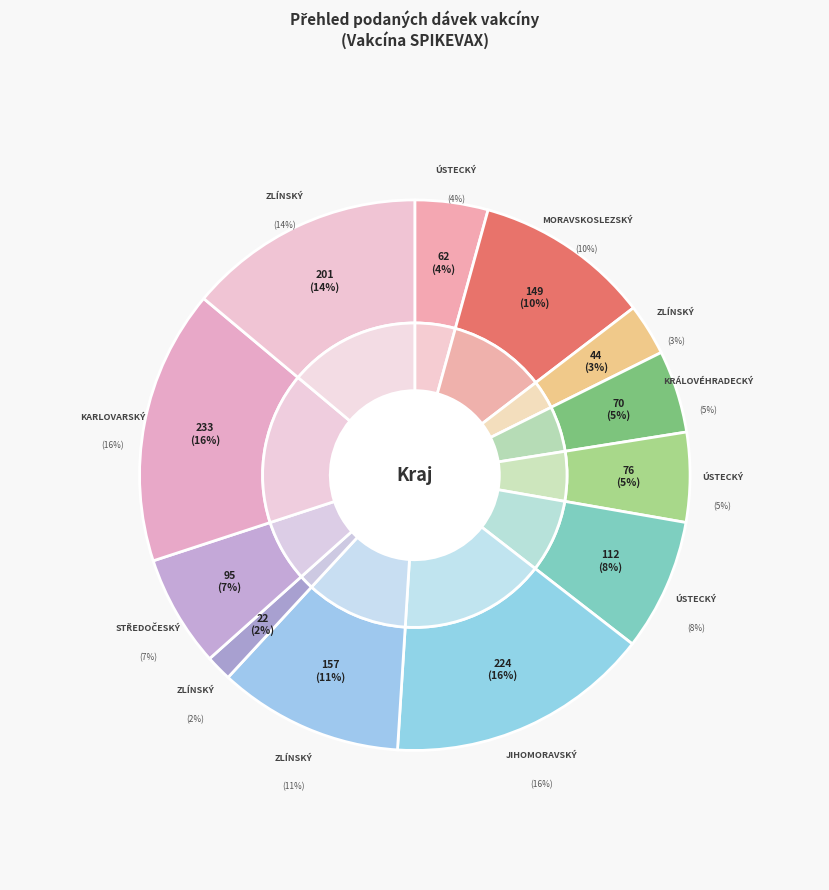

True or false: Ústecký kraj (2) accounts for 5% of the total.

True